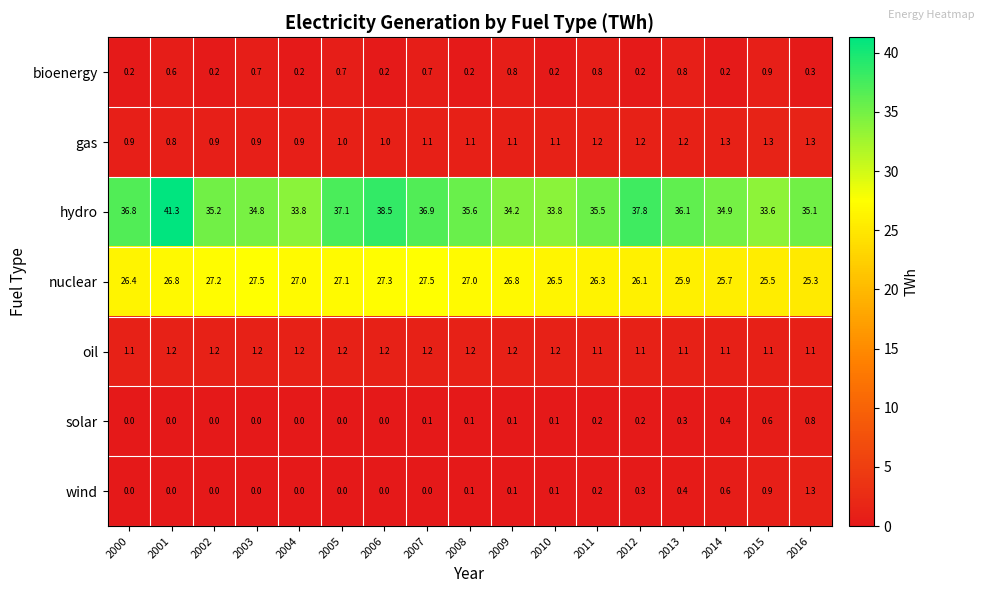

Count the number of categories in the chart.

17